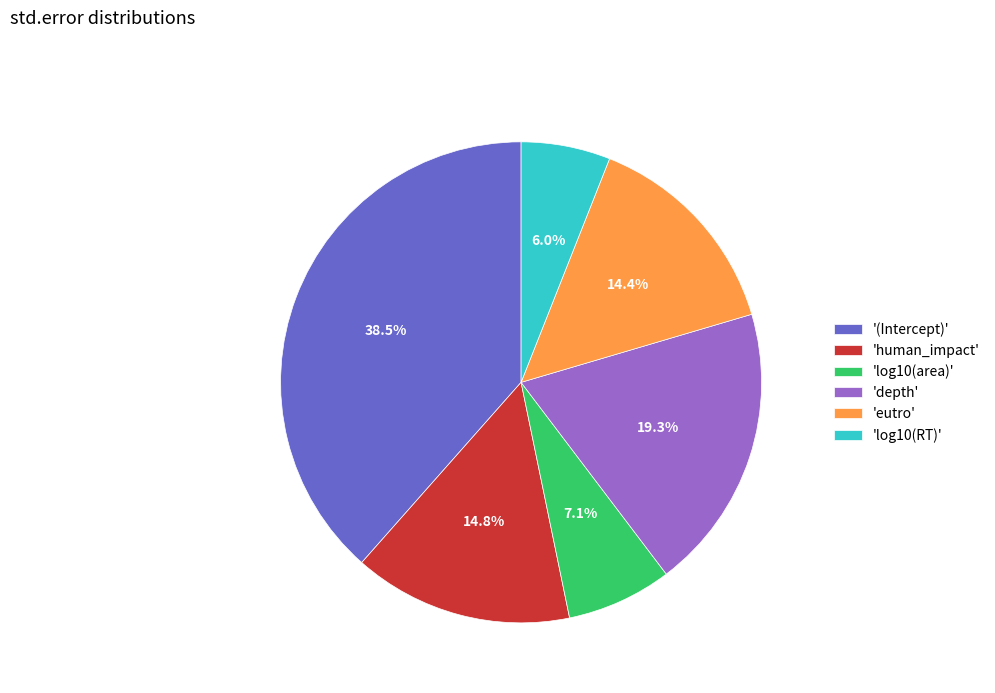

Combined, what portion of the pie is 'eutro' and 'log10(area)'?

21.5%